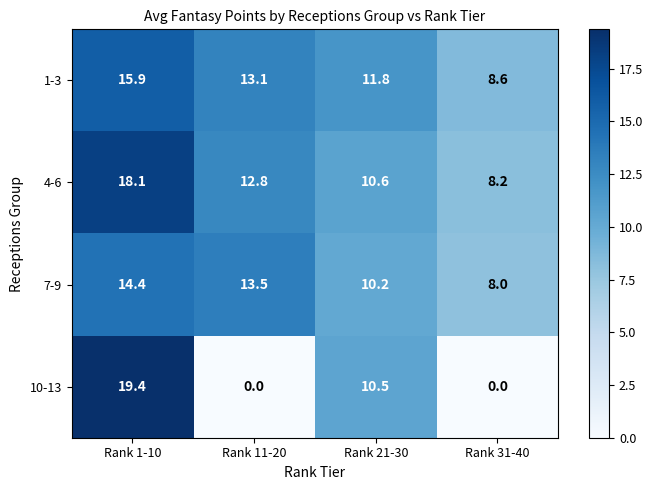

How many distinct data groups are displayed?

4